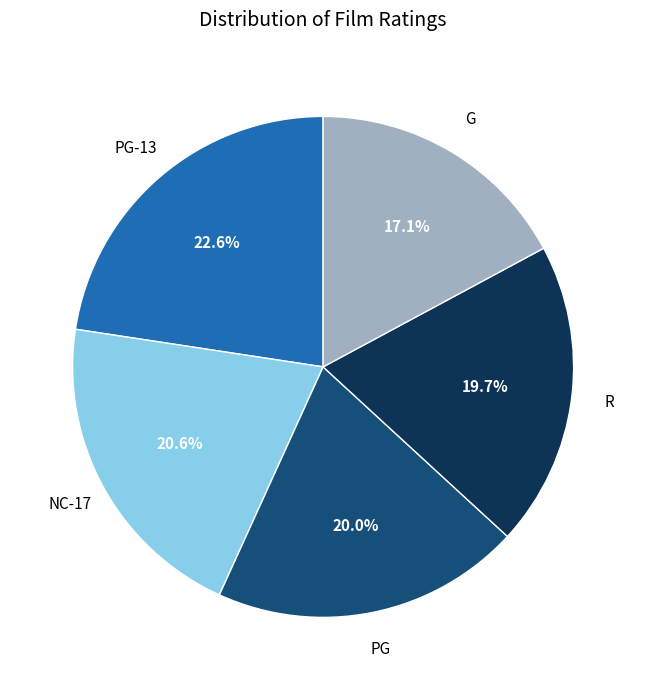

What percentage is the G slice, to the nearest percent?

17%